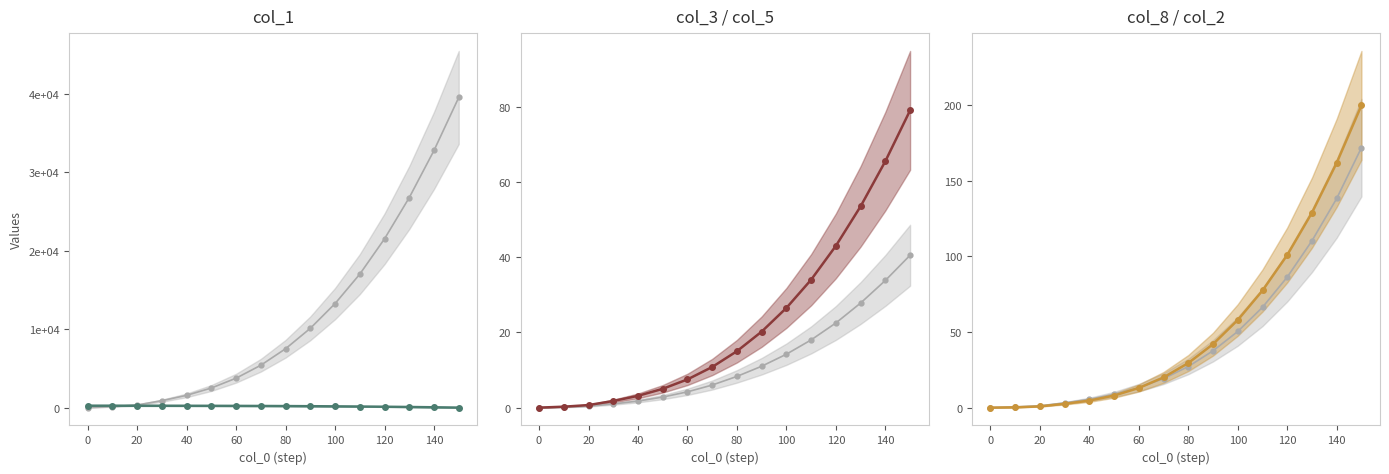

How many times do secondary and primary cross each other?

1